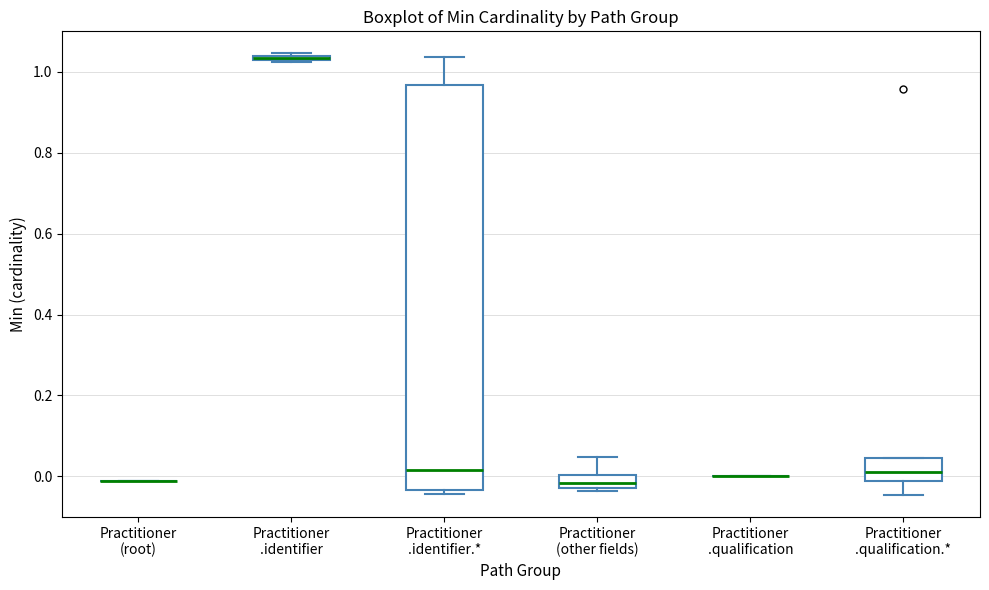

Which box is the tallest, from its lower edge to its upper edge?

Practitioner .identifier.*